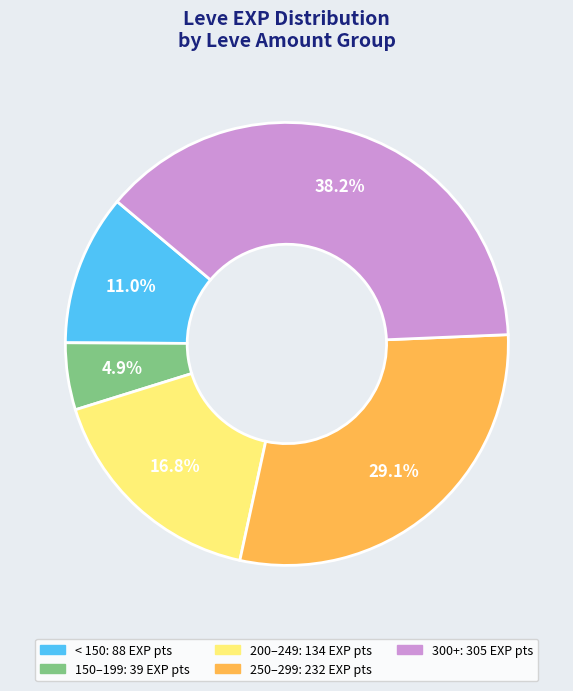

Is there a majority slice in this chart?

No